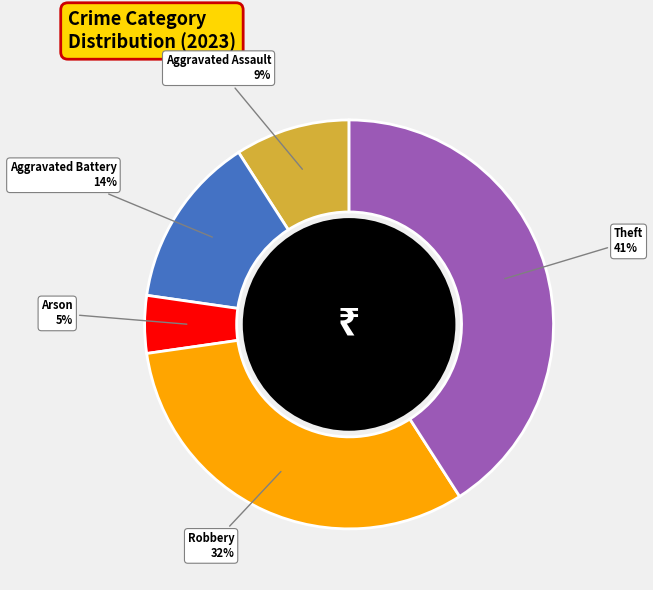

To the nearest percent, what is the average slice percentage?

20%